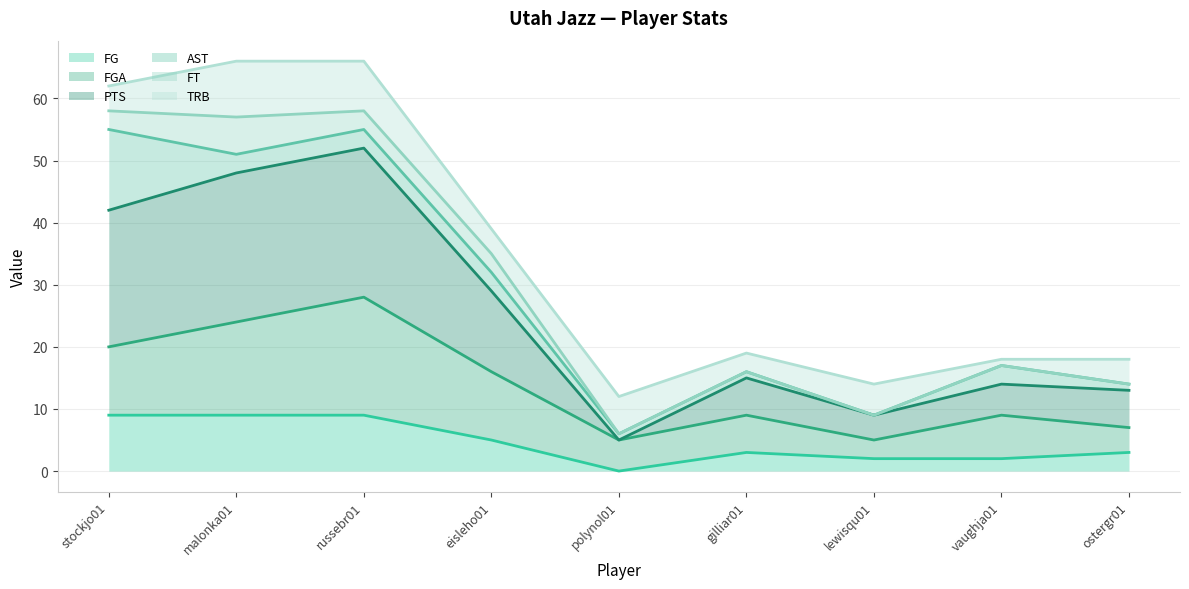

What is the maximum value for FG?

9